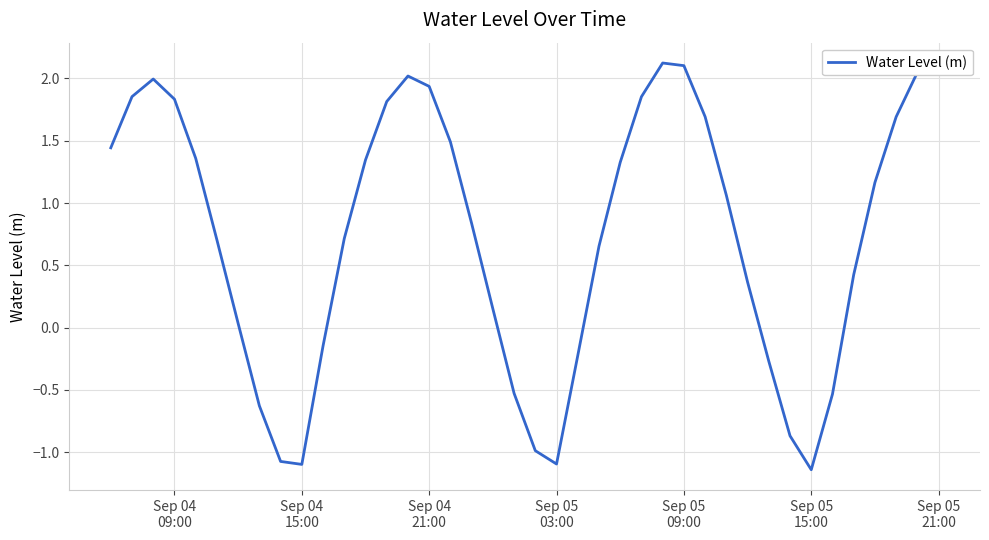

What is the difference between the maximum and minimum values?

3.3